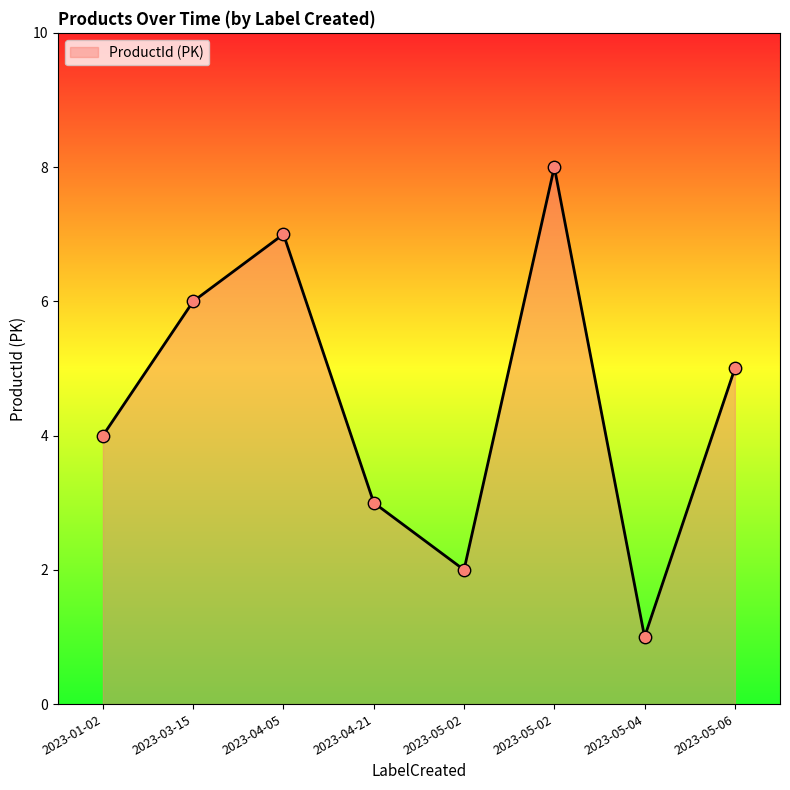

What is the change in value from 2023-04-05 to 2023-04-21?

-4